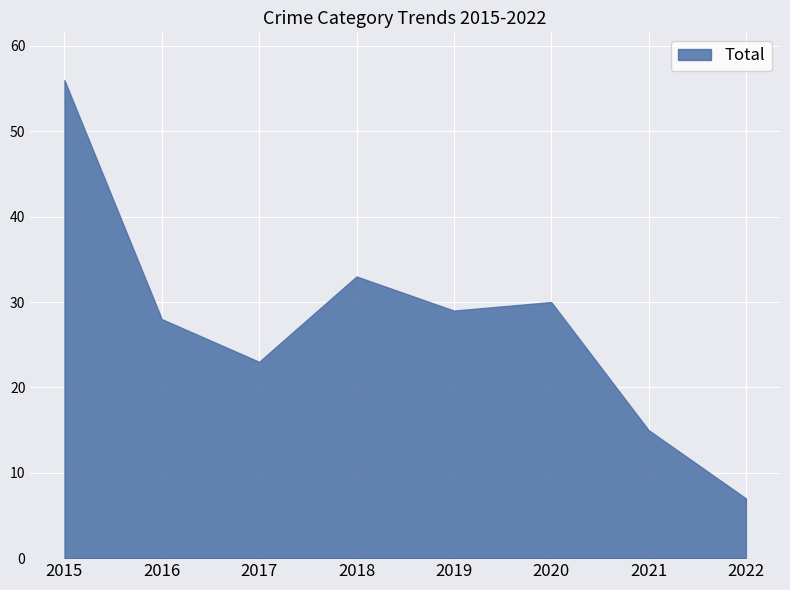

What is the sum of the values at 2020 and 2019?

59